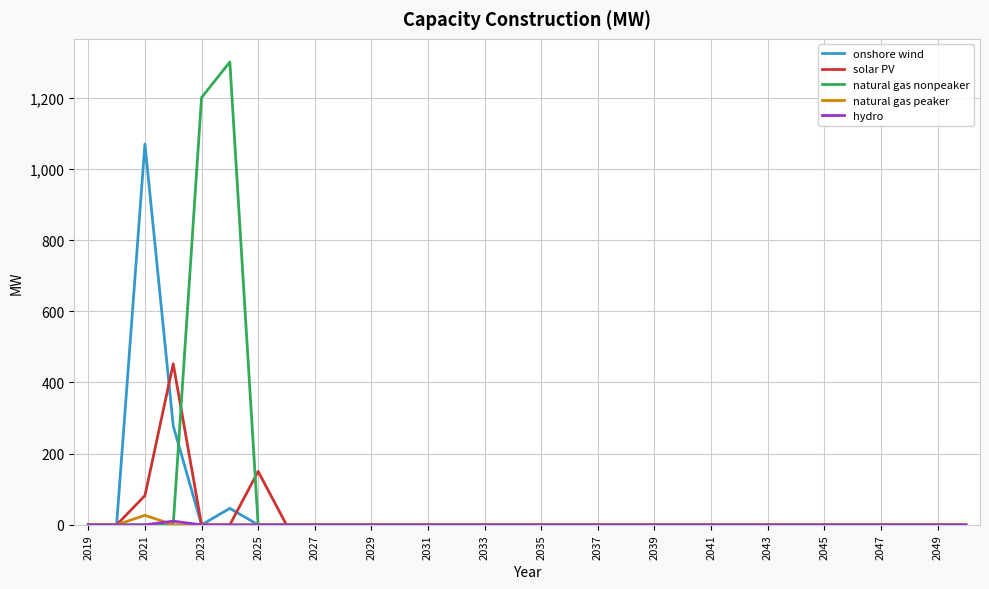

At how many categories does at least one series exceed 822?

3